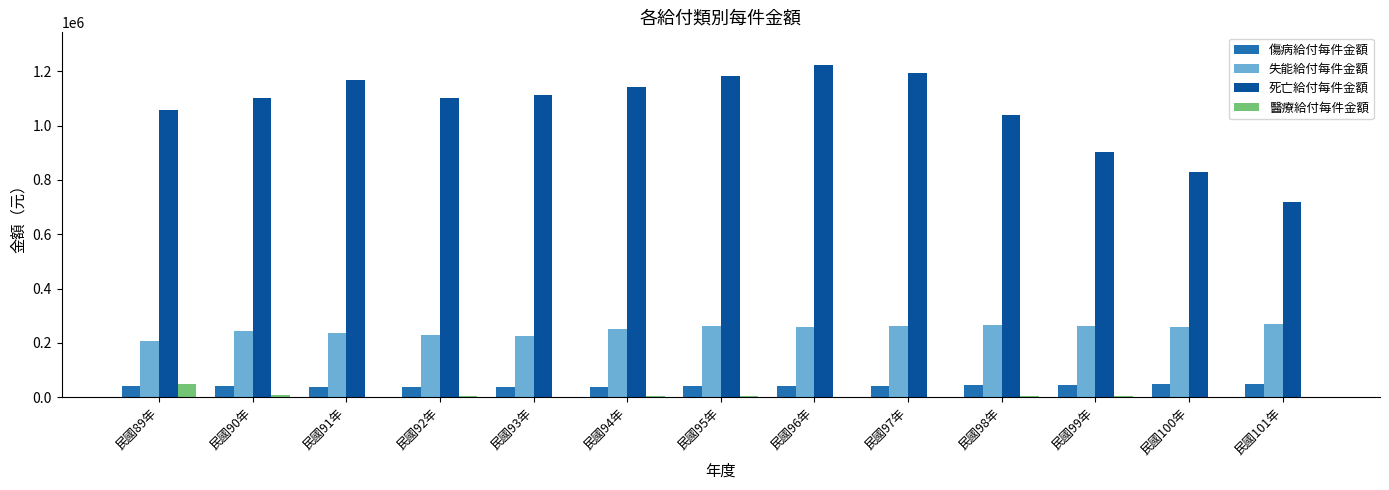

Are the bars horizontal?

No